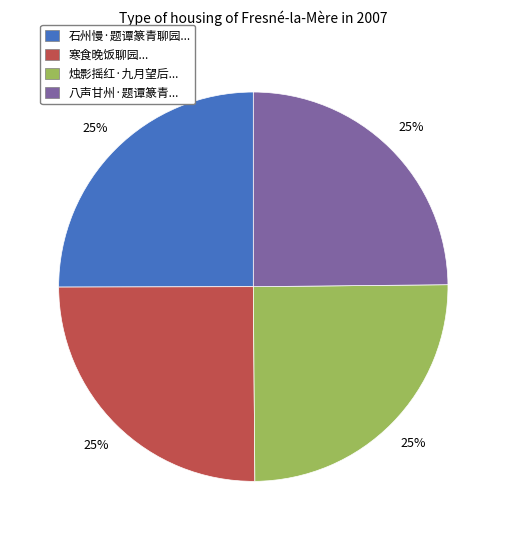

The 烛影摇红·九月望后... slice represents 25% of the pie. True or false?

True